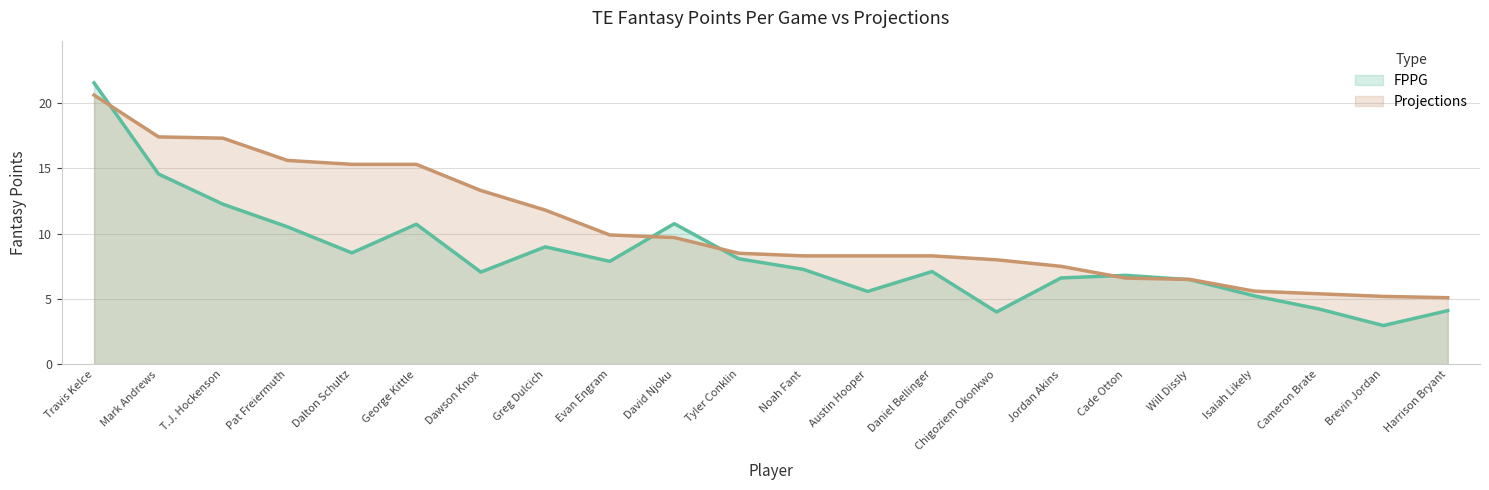

How many distinct data groups are displayed?

2